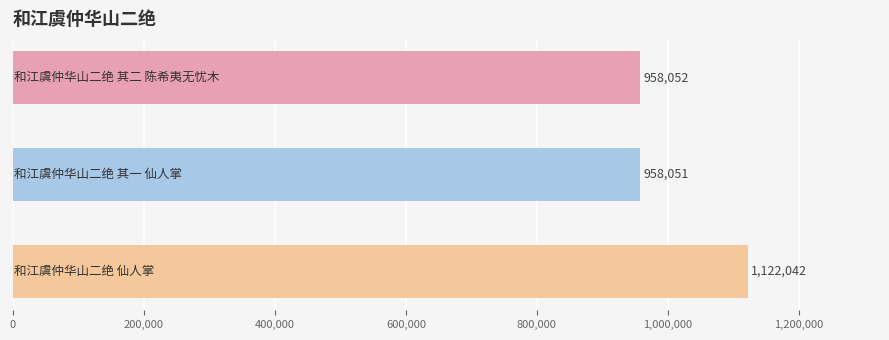

What is the average value?

1012715